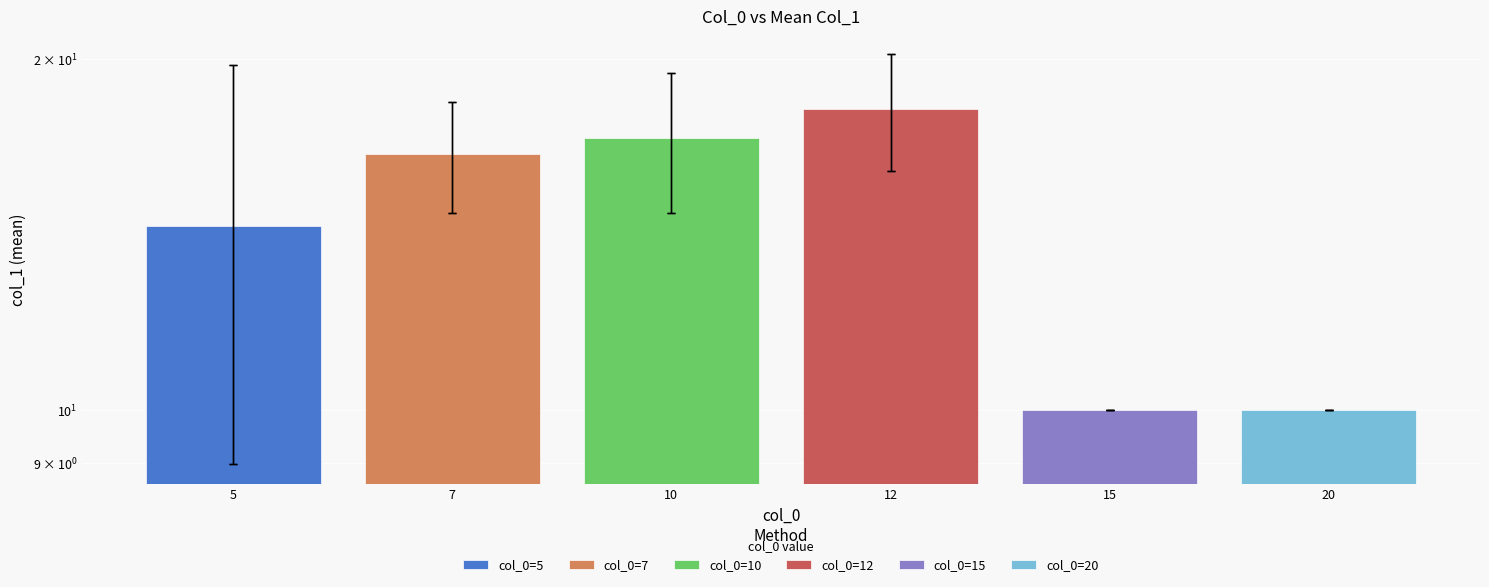

Reading left to right, what are all the values shown in this chart?

5=14.4	7=16.6	10=17.1	12=18.1	15=10.0	20=10.0